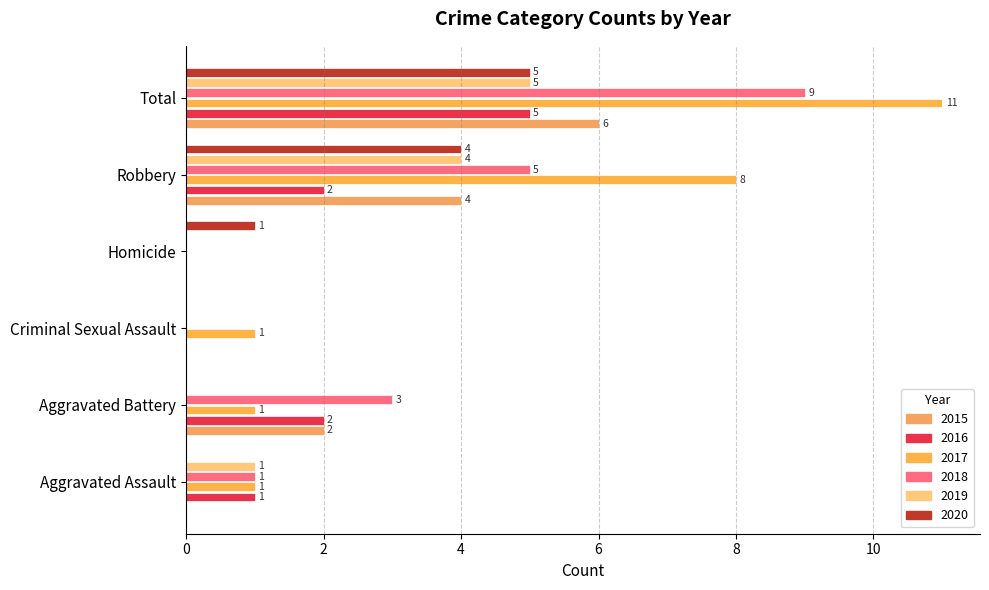

Is it true that 2016 equals 0 at Homicide?

True